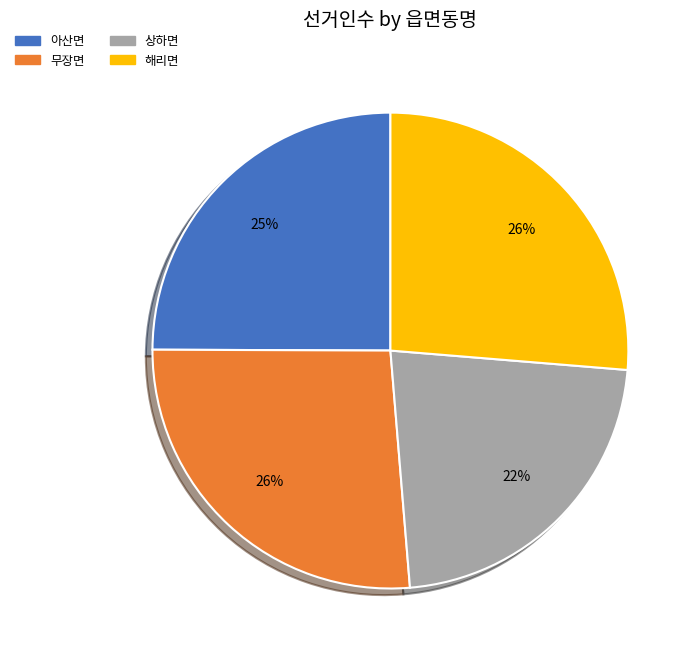

True or false: 아산면 accounts for 25% of the total.

True